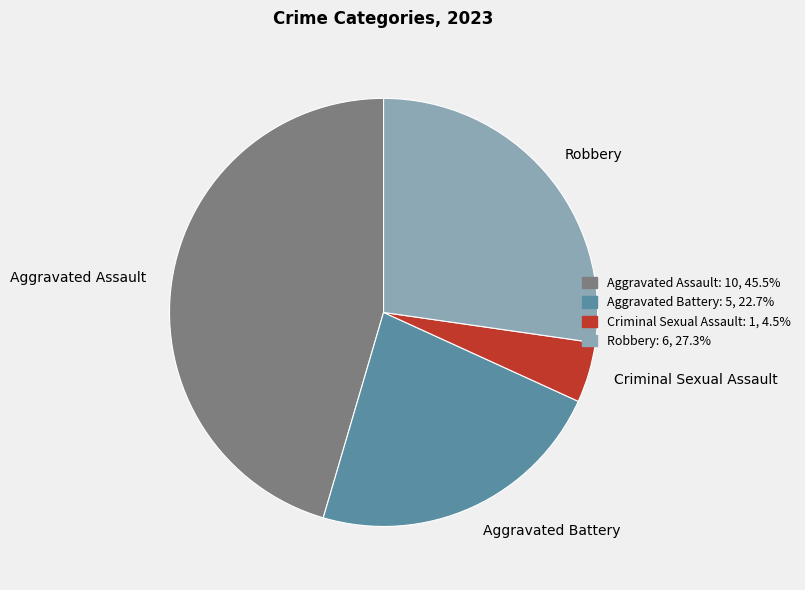

True or false: Aggravated Battery accounts for 15% of the total.

False